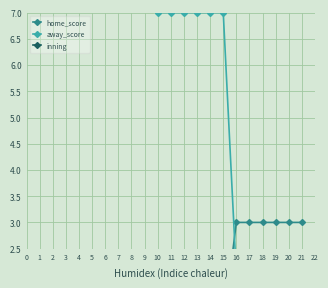

True or false: away_score has a value of 7 at 11.

True